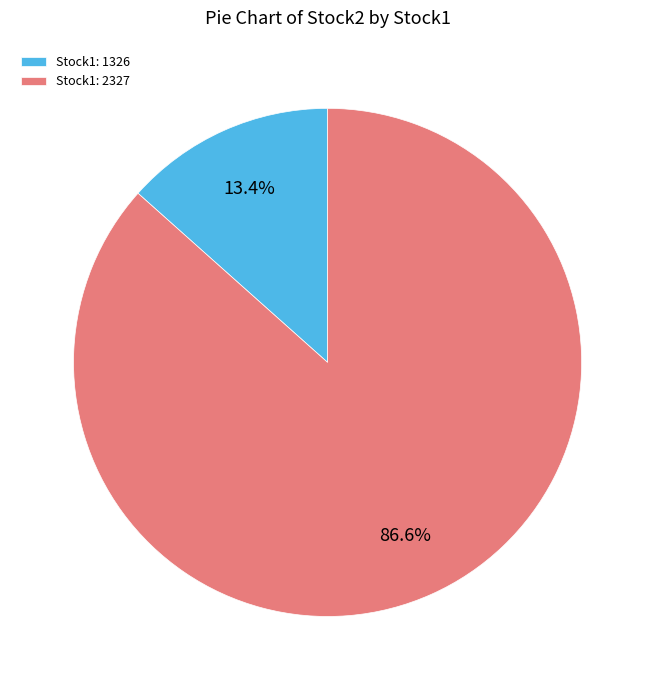

What percentage do Stock1: 1326 and Stock1: 2327 together represent?

100.0%